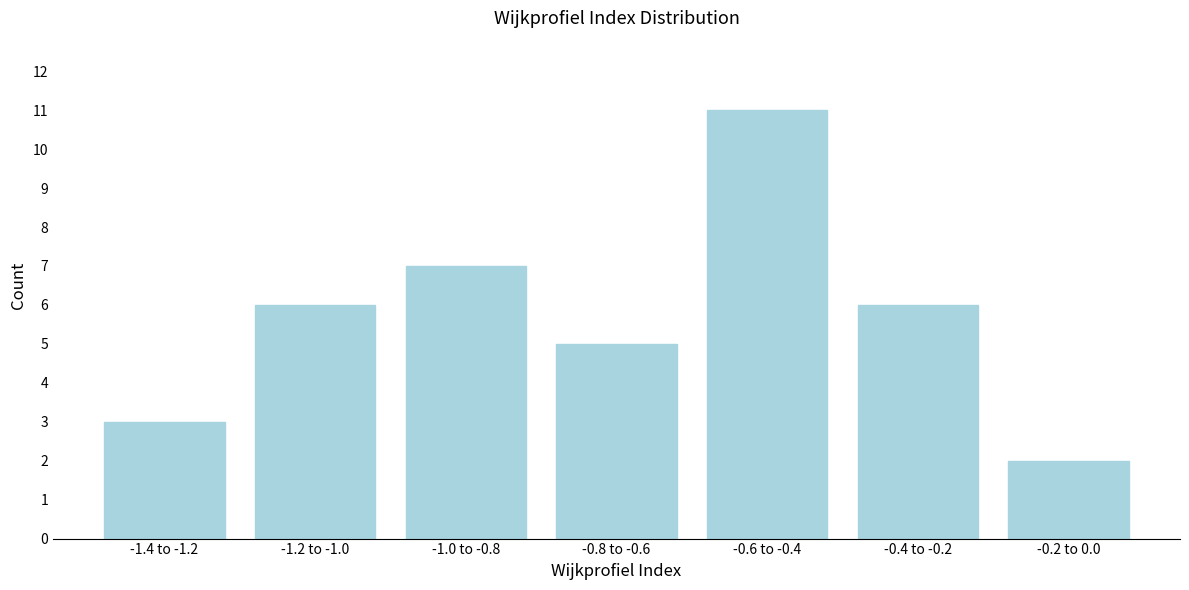

Reading left to right, extract all data points from this chart.

3	6	7	5	11	6	2